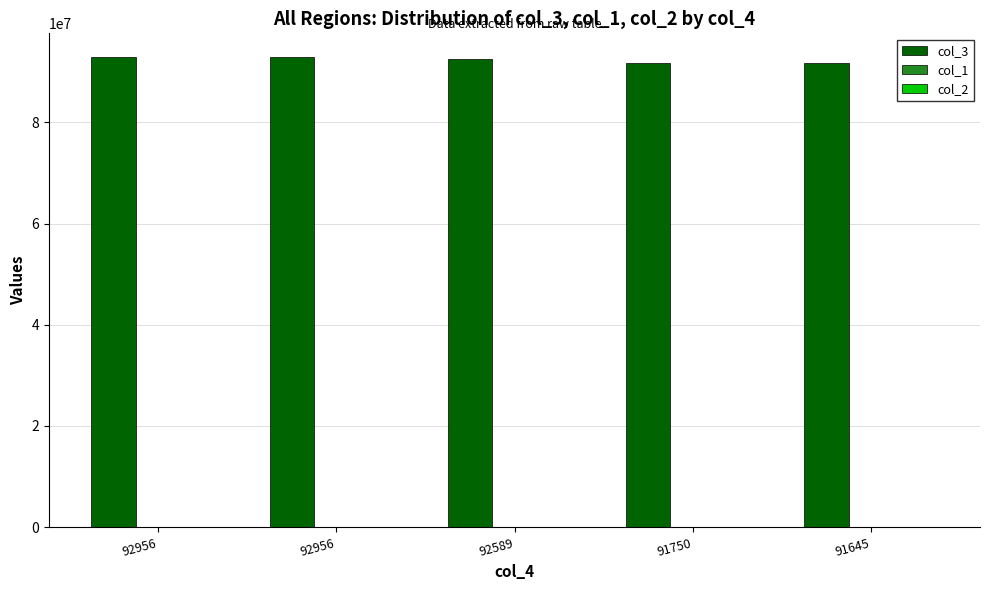

What is the difference between the highest and lowest values at 91645?

91645667.2